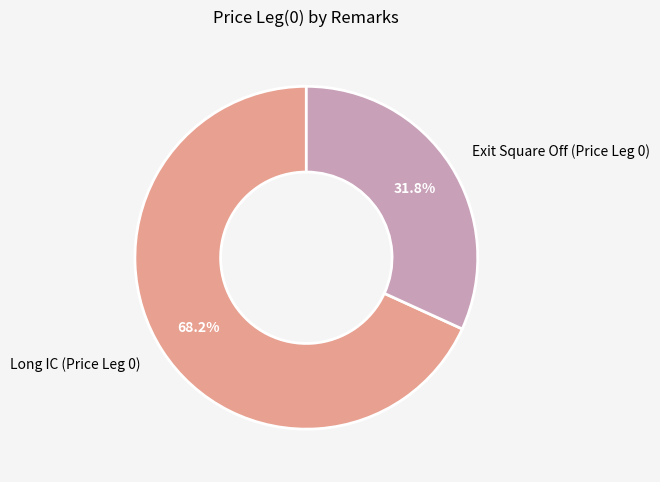

True or false: Long IC (Price Leg 0) accounts for 68% of the total.

True